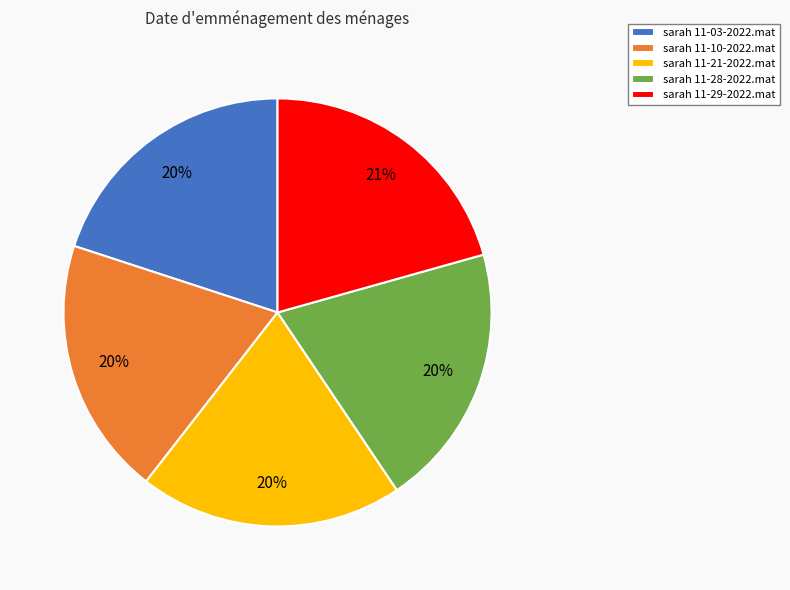

Is the sum of sarah 11-29-2022.mat and sarah 11-21-2022.mat greater than half?

No